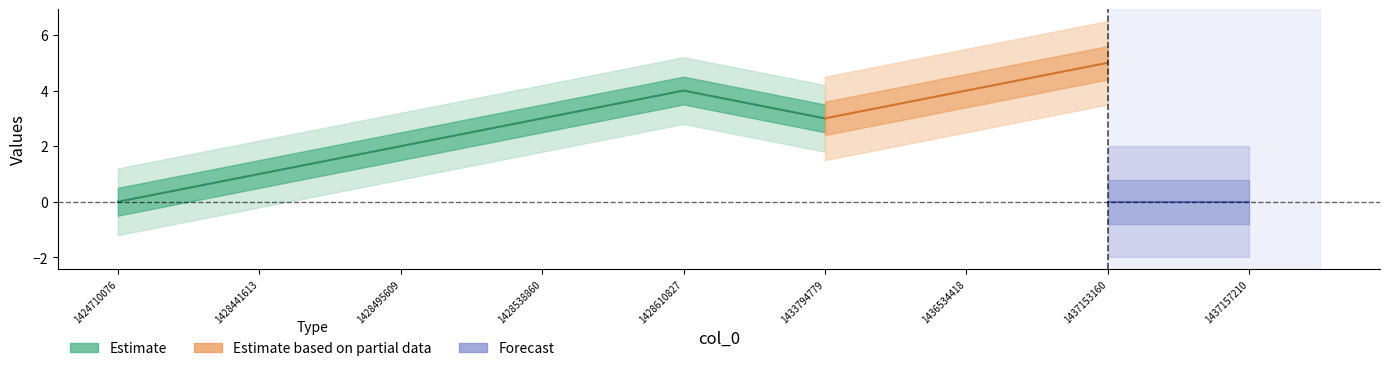

True or false: col_1 has more than 2 interior local peaks.

False